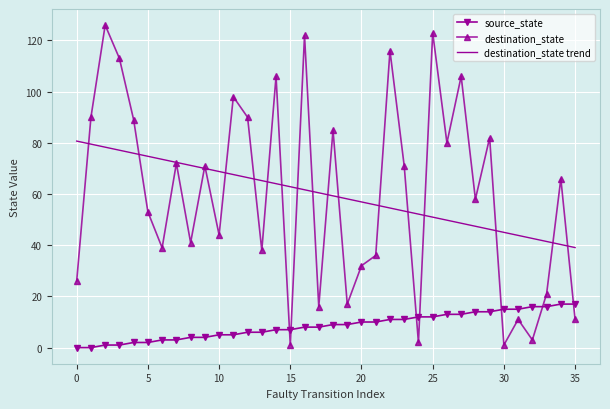

True or false: destination_state trend and source_state cross at least once.

False